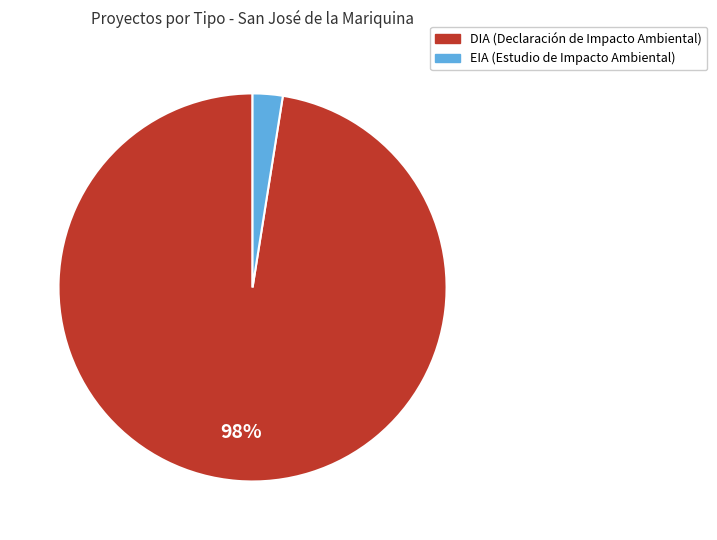

What is the majority slice?

DIA